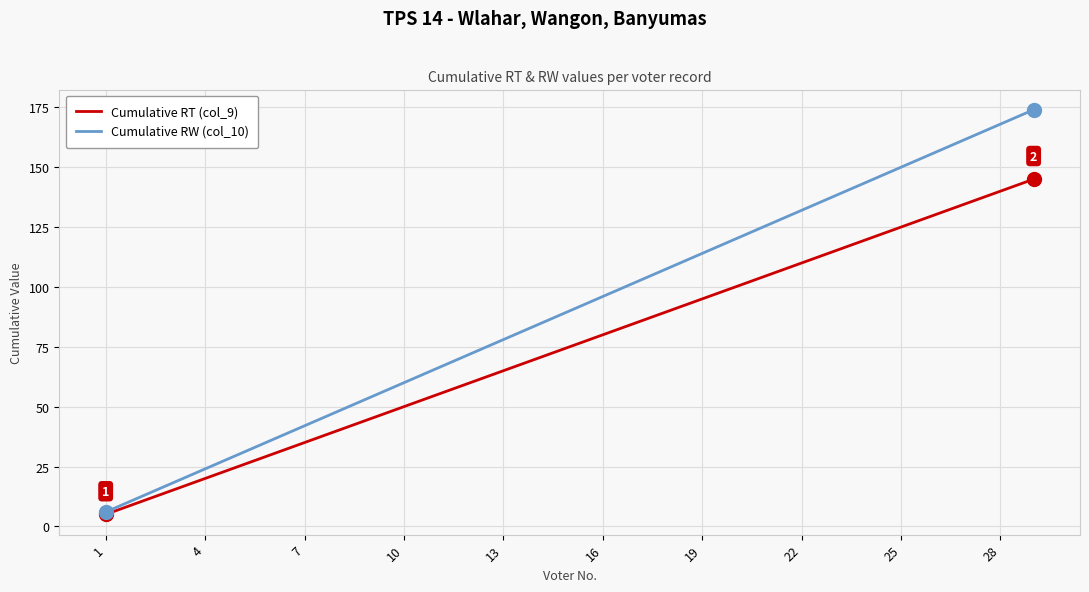

Rank the series by their average value, from lowest to highest.

Cumulative RT (col_9), Cumulative RW (col_10)